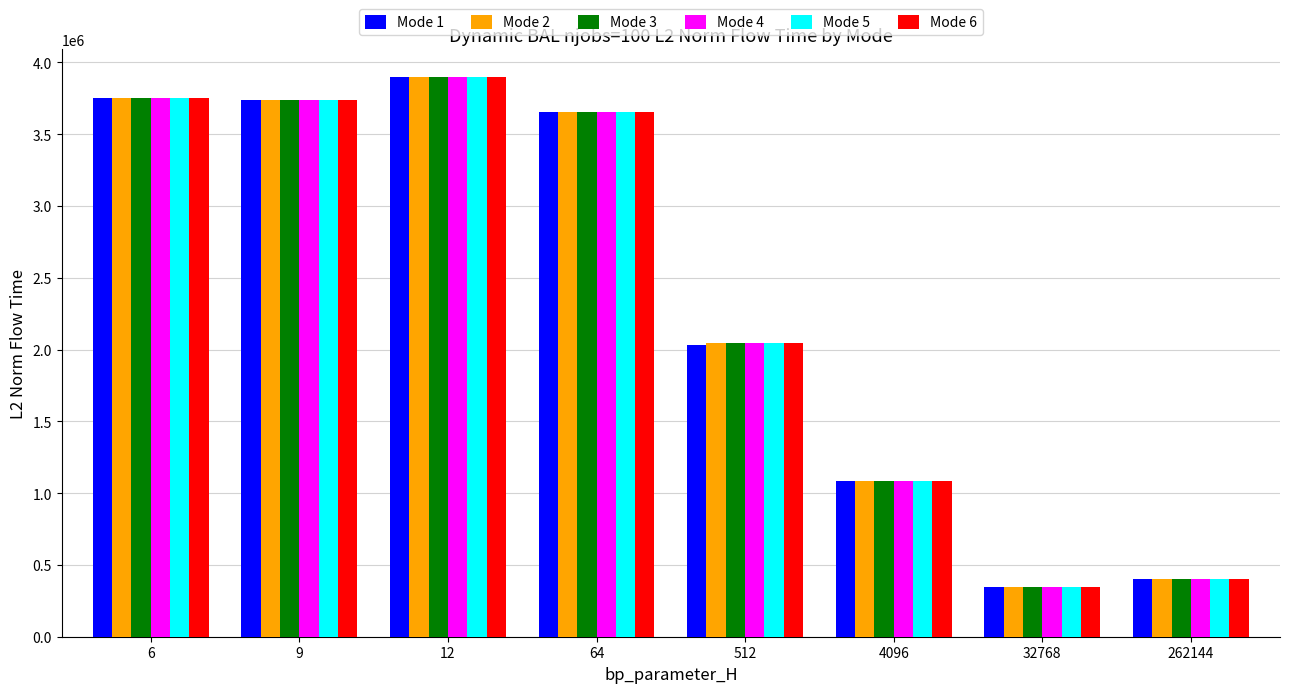

How many data points in Mode 3 are less than 3657411?

4